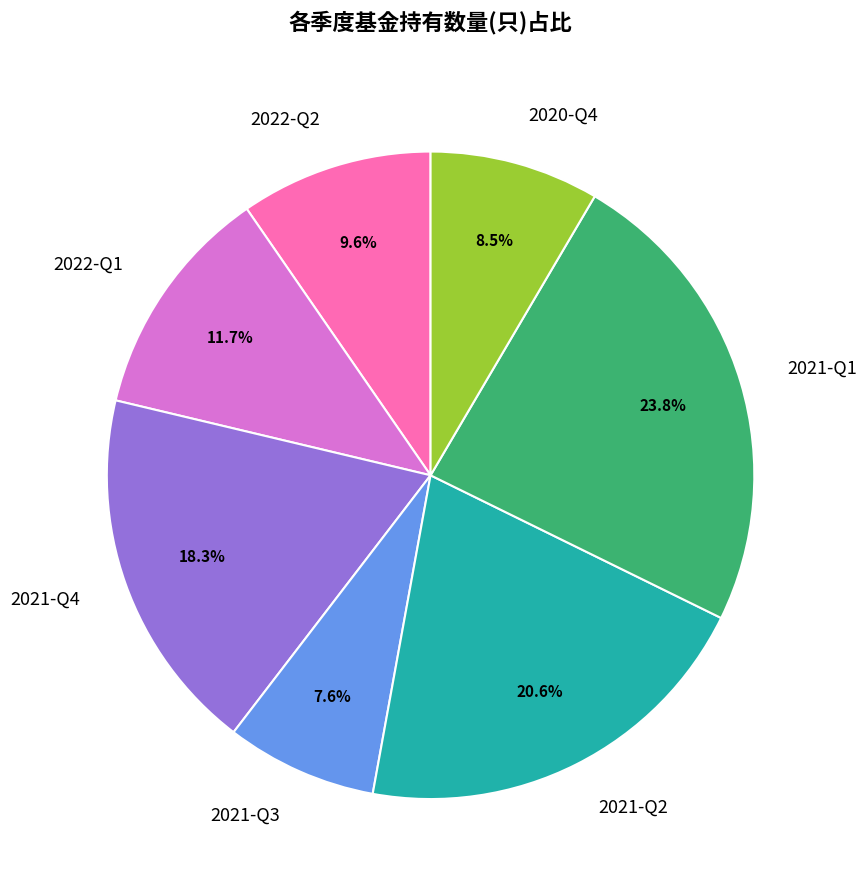

Does any single category account for the majority?

No